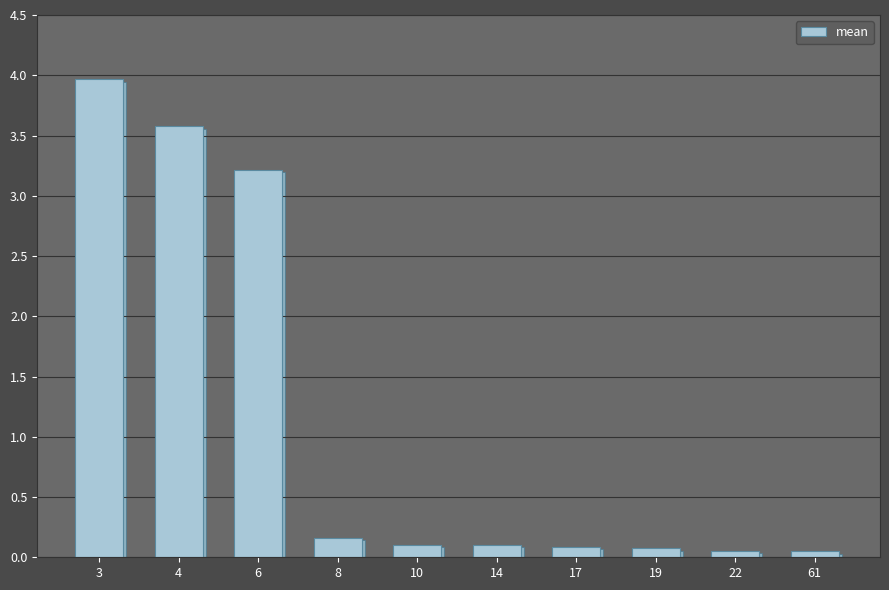

What is the sum of the values at 19 and 8?

0.2